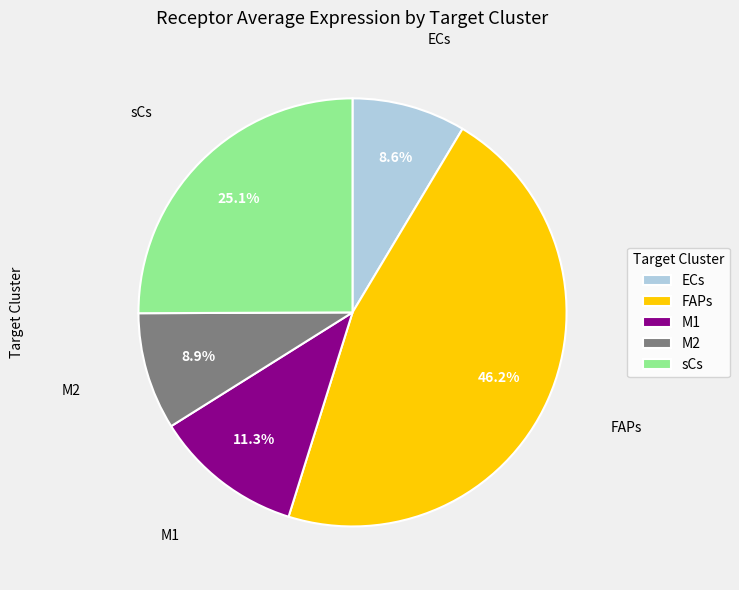

Count the number of slices in the pie.

5